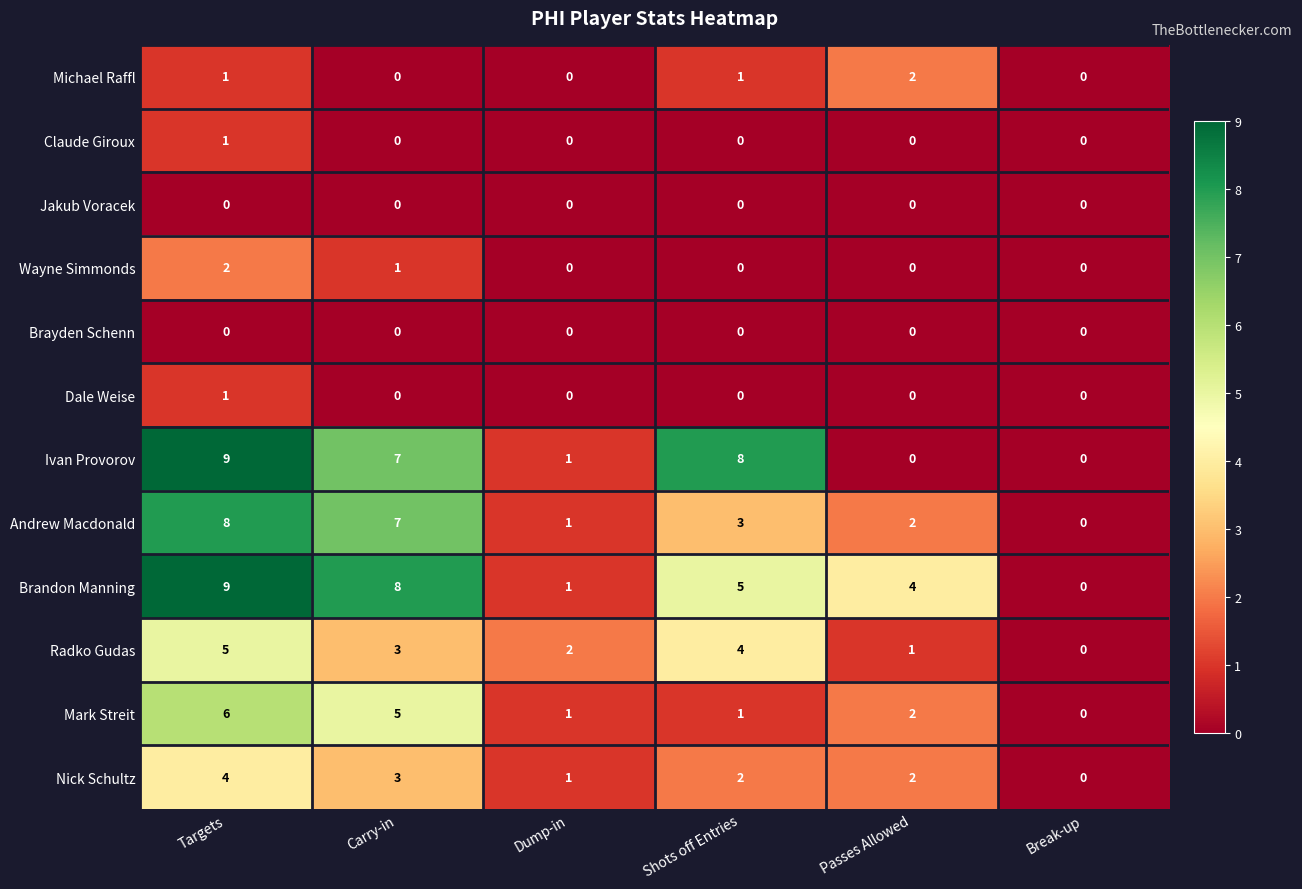

Rank the categories by Andrew Macdonald value from highest to lowest.

Targets, Carry-in, Shots off Entries, Passes Allowed, Dump-in, Break-up